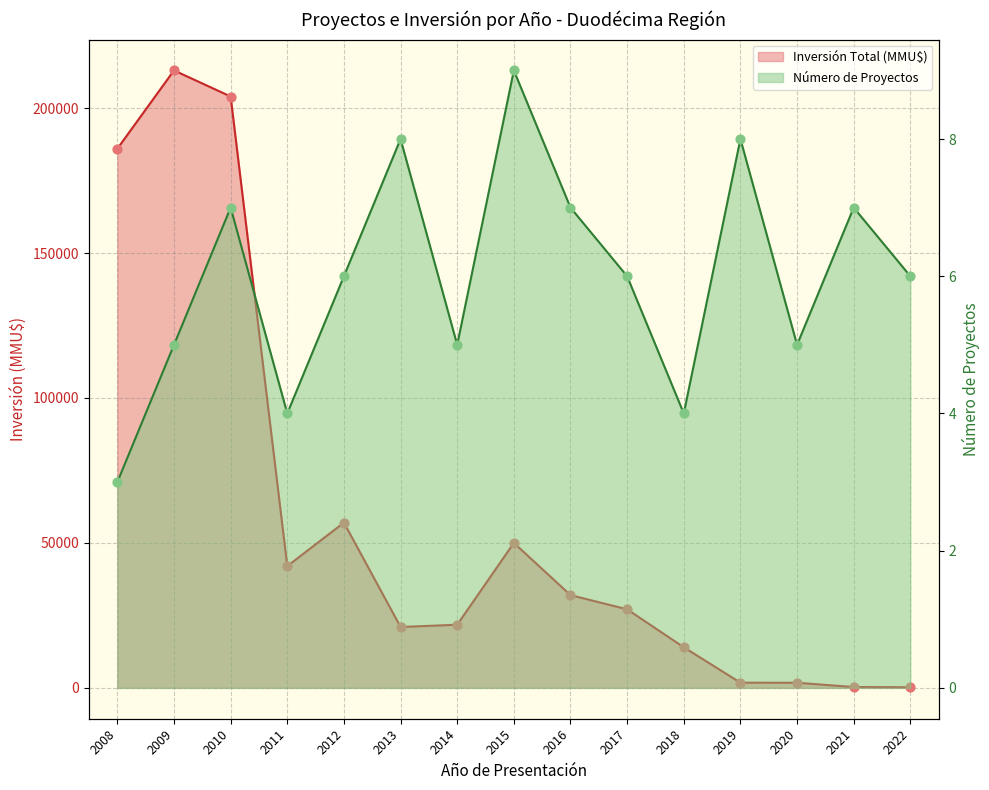

Which series has the largest total across all categories?

Inversión Total (MMU$)